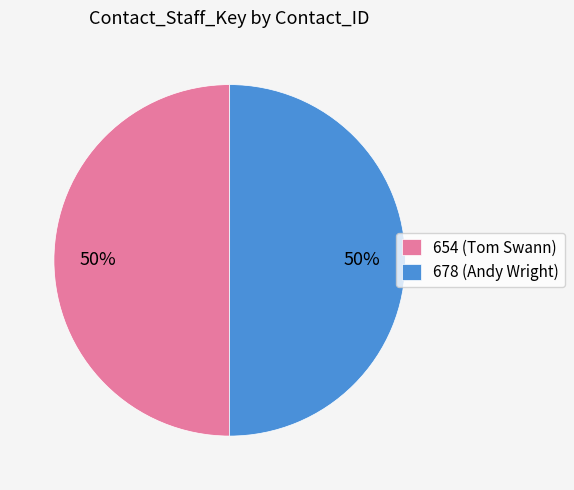

Approximately how many times larger is the value at 678 compared to 654?

1.0